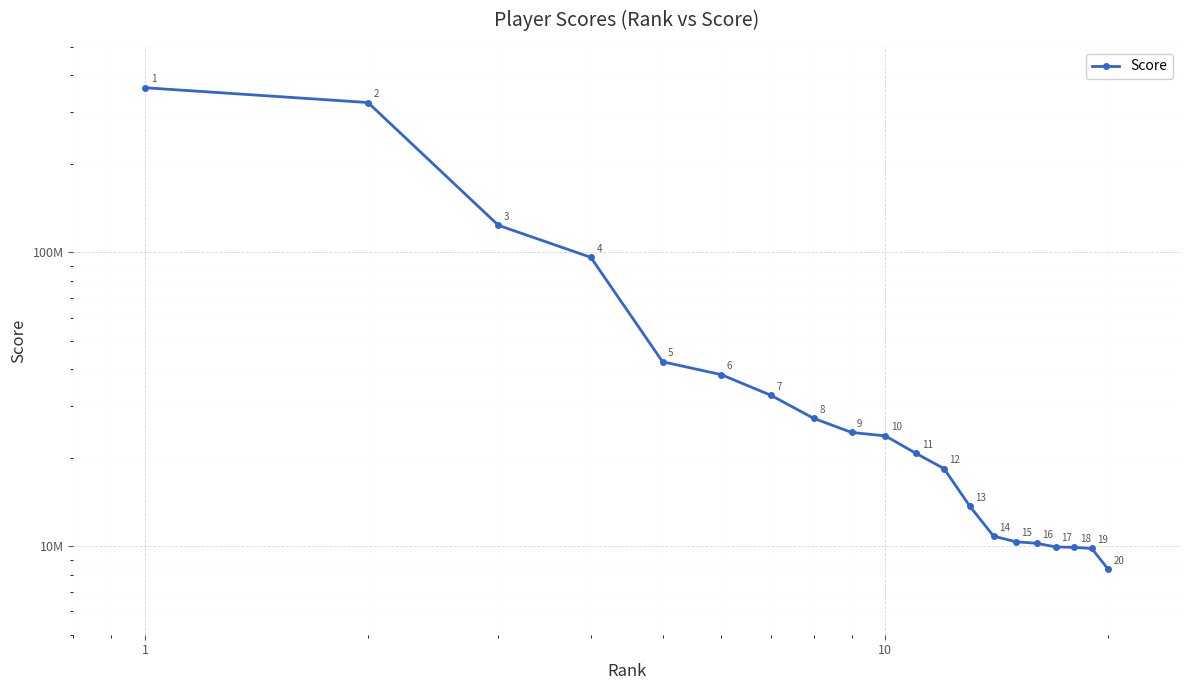

The chart shows a value of 38380233 at 1000. True or false?

True